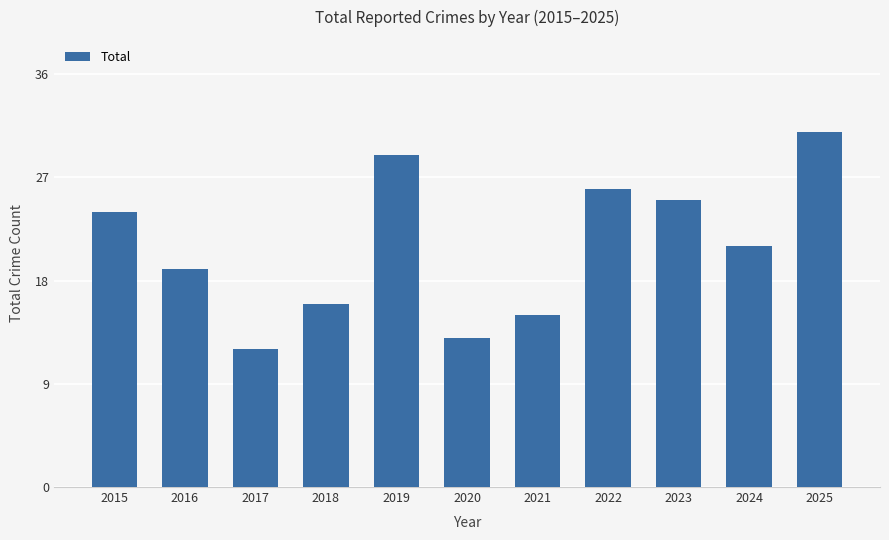

Does the chart contain stacked bars?

No